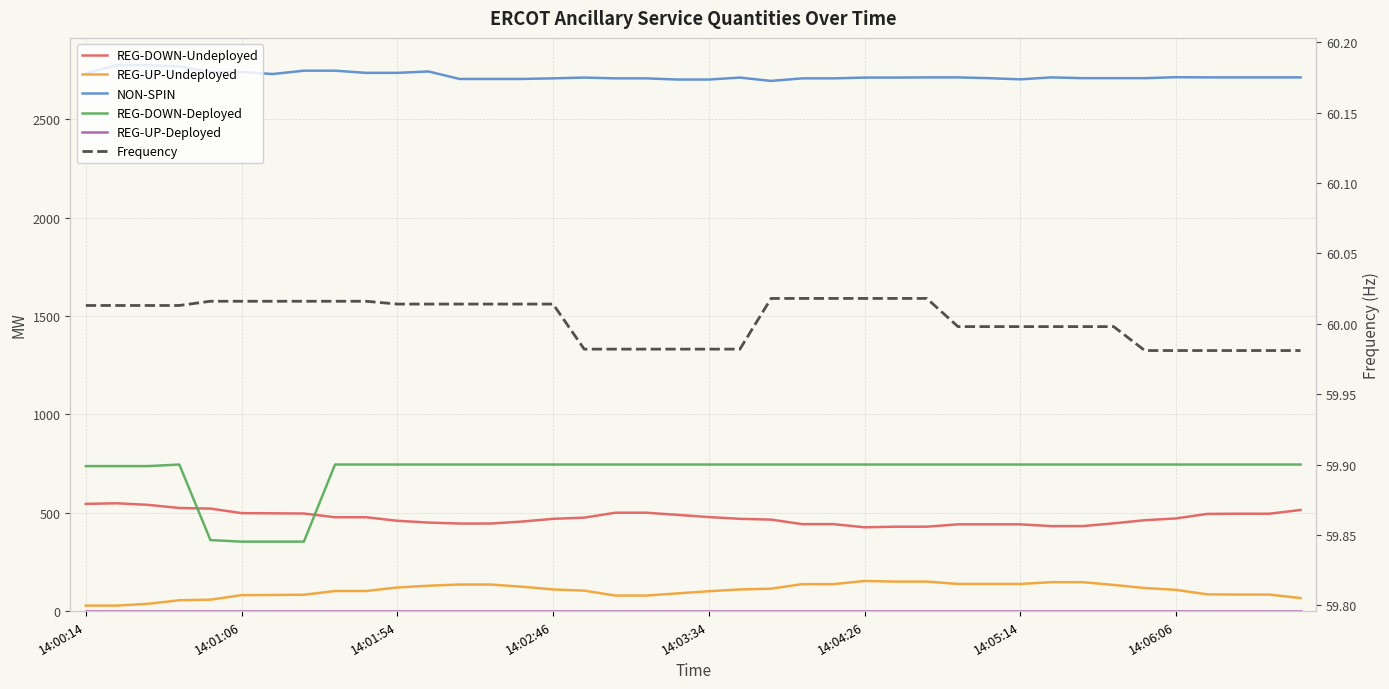

List the series in order of their peak value, lowest first.

REG-UP-Deployed, Frequency, REG-UP-Undeployed, REG-DOWN-Undeployed, REG-DOWN-Deployed, NON-SPIN